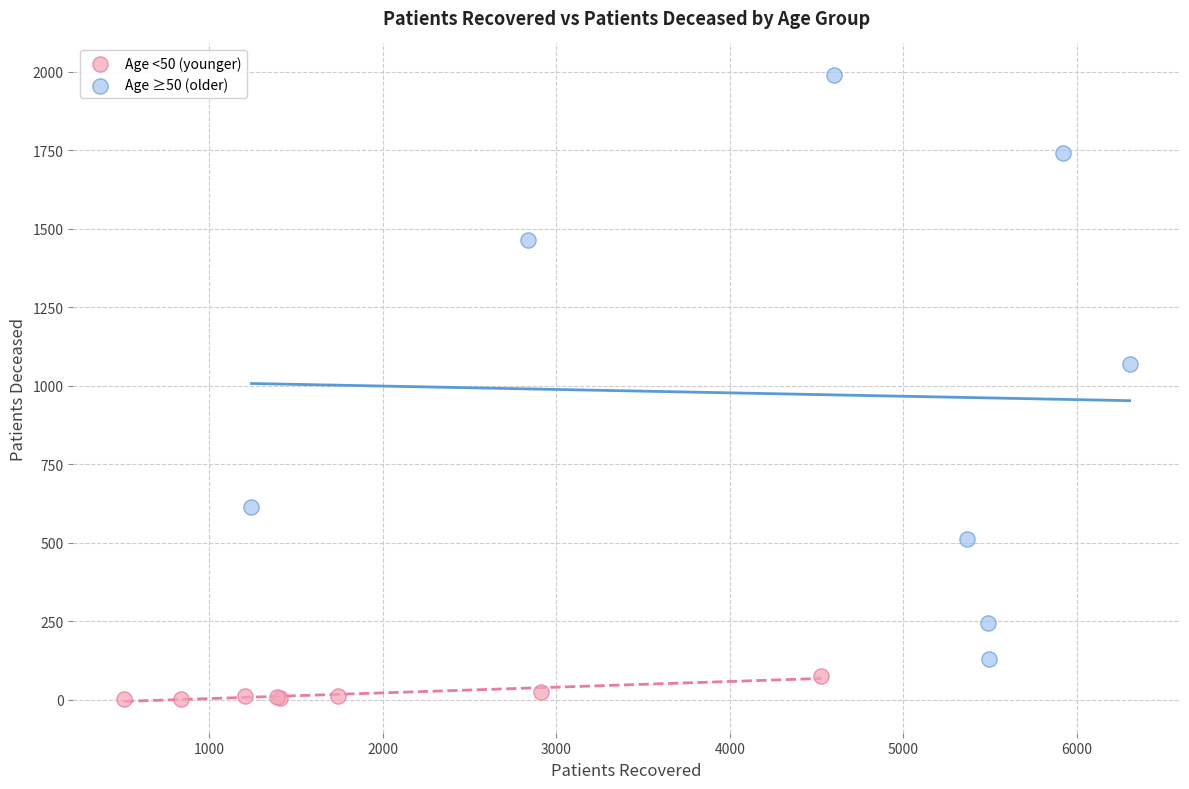

Which series has the largest Y range (max minus min)?

Age ≥50 (older)